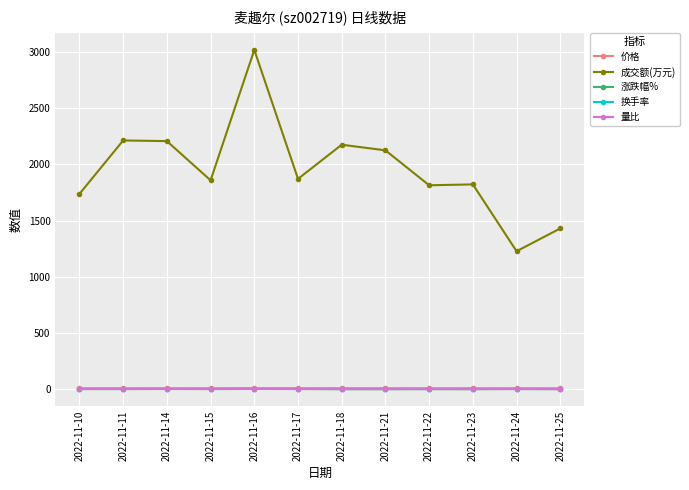

True or false: 换手率 has more than 0 points higher than both neighbors.

True